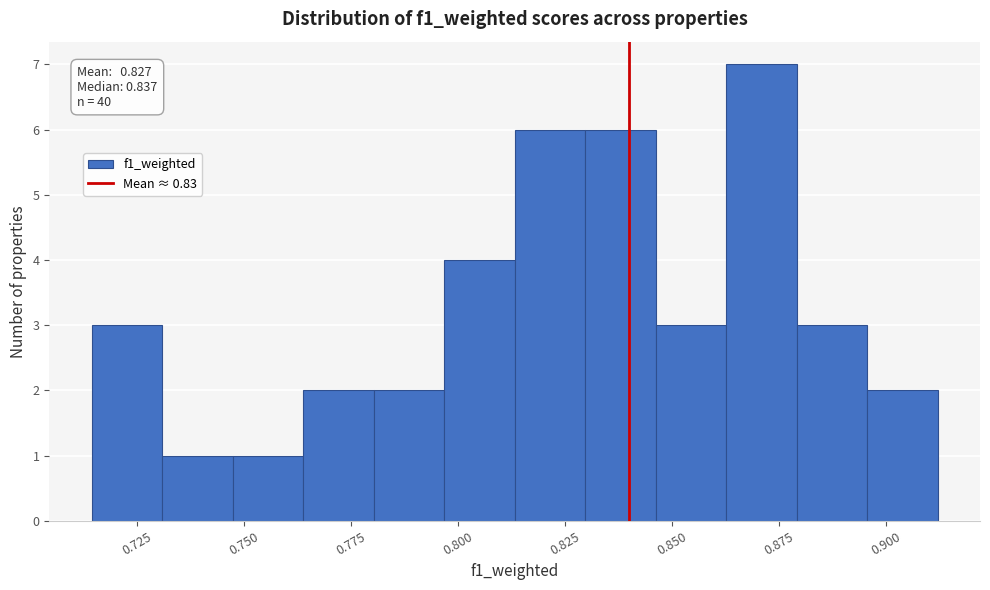

Around what value on the x-axis is the tallest bar? Give the approximate position of its centre, as read against the axis.

0.870